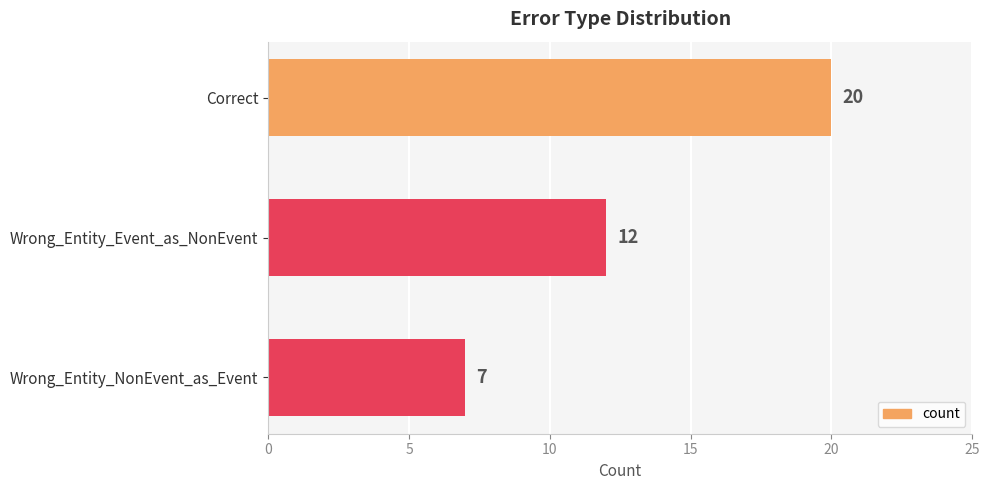

What is the value of the 3rd bar from the top?

7